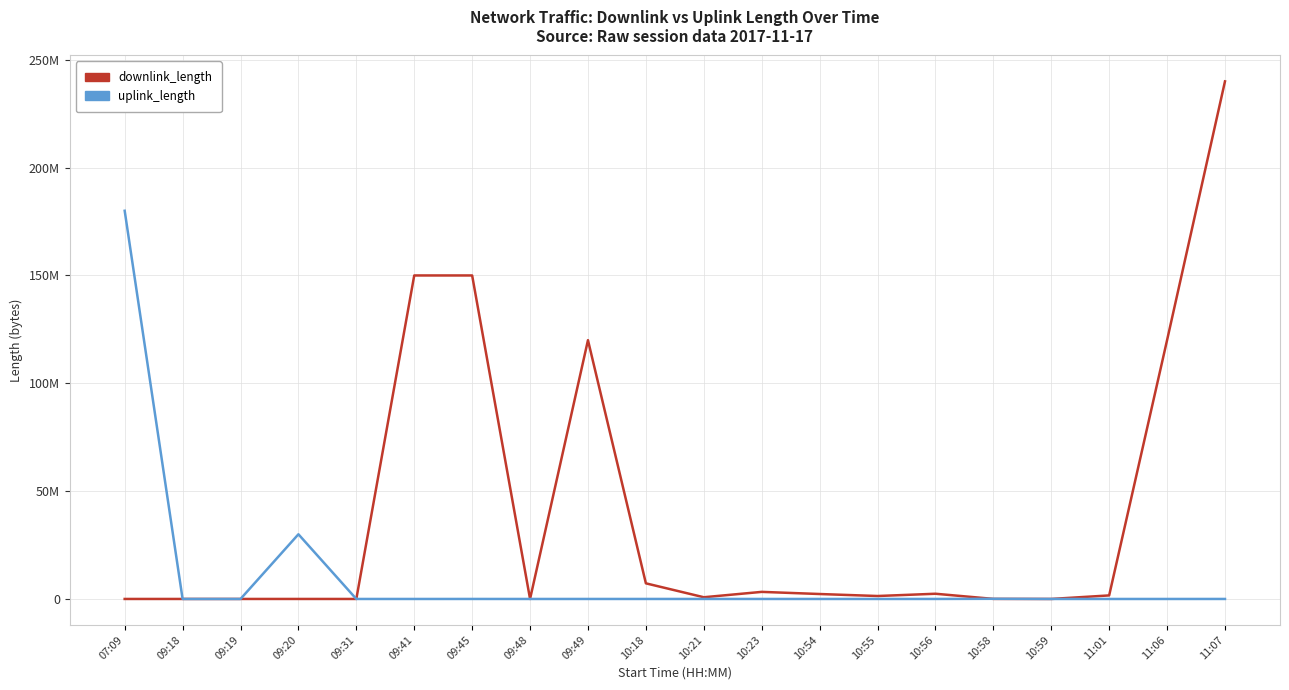

What is the difference between the maximum and minimum values in the uplink_length series?

180003602